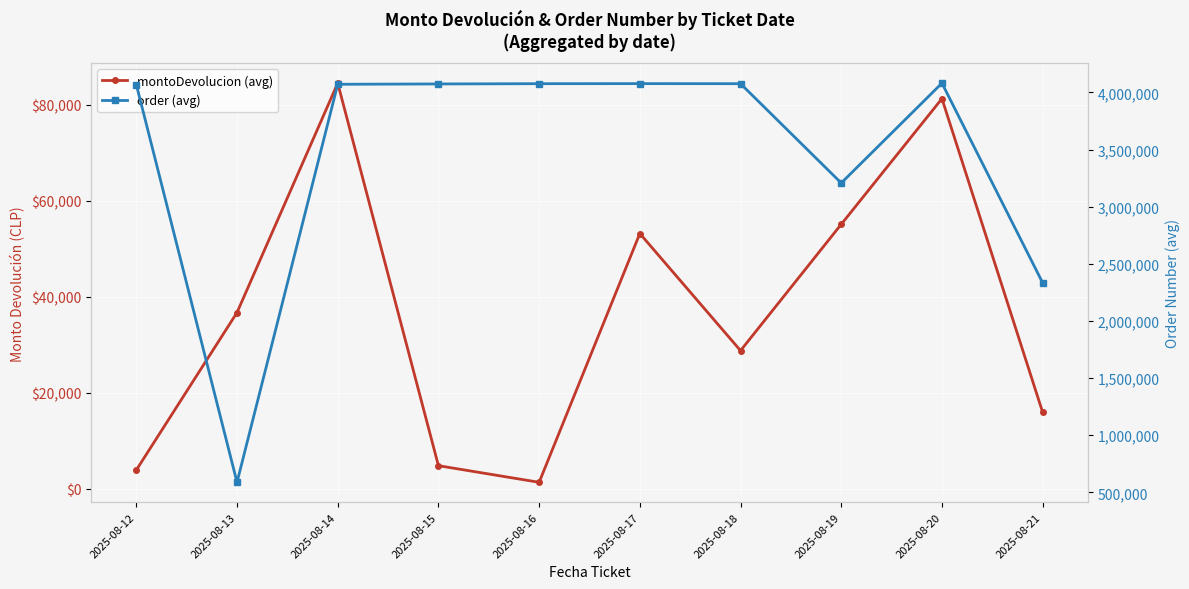

Rank the series by their maximum value, from highest to lowest.

order (avg), montoDevolucion (avg)